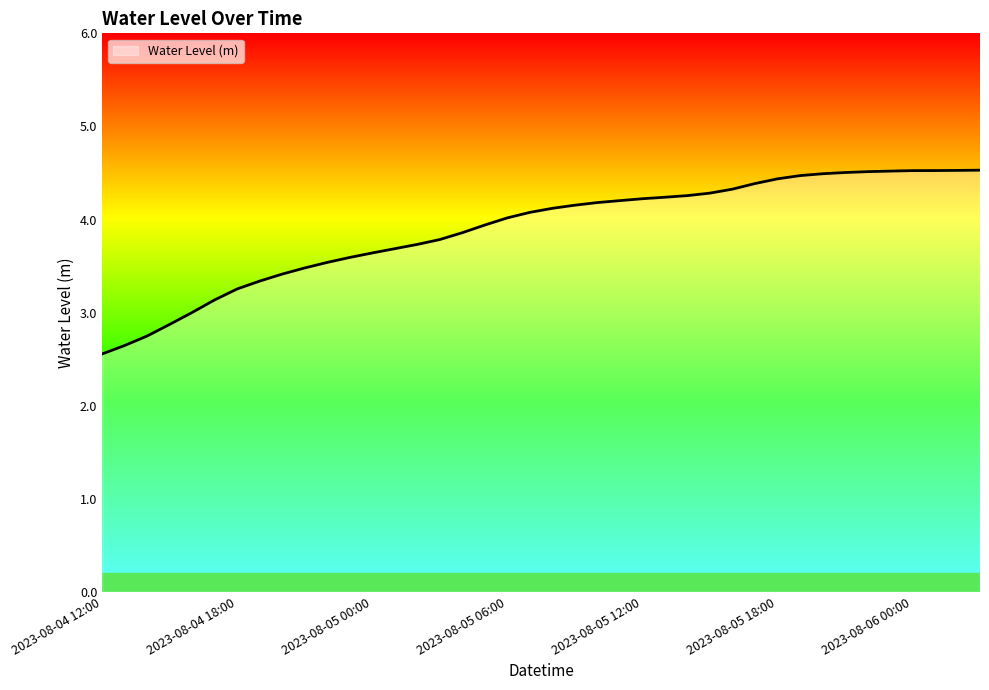

What is the minimum value shown in the chart?

2.6